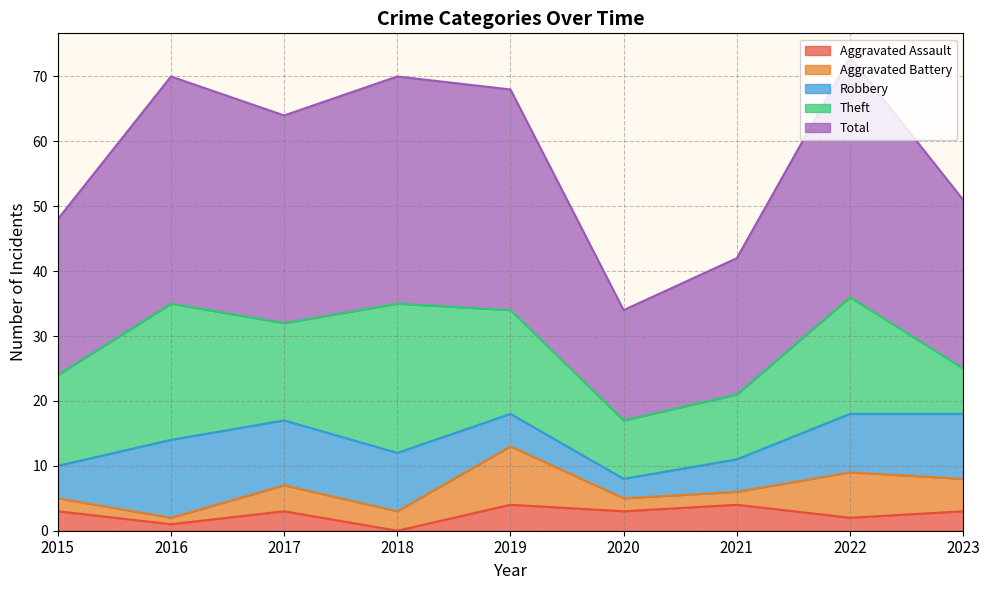

What is the maximum value for Aggravated Battery?

9